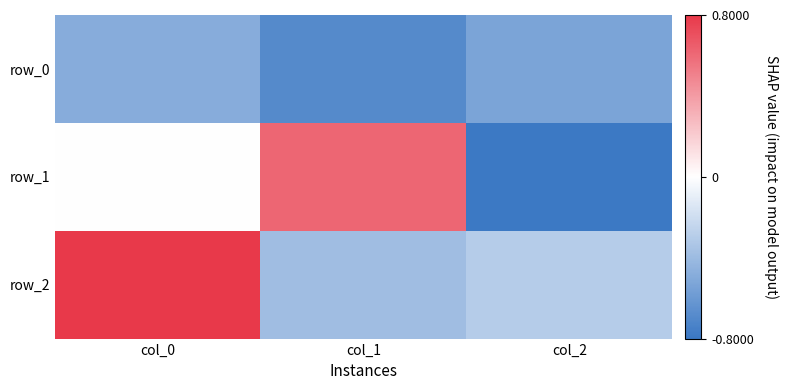

Rank the series by their maximum value, from lowest to highest.

row_0, row_1, row_2